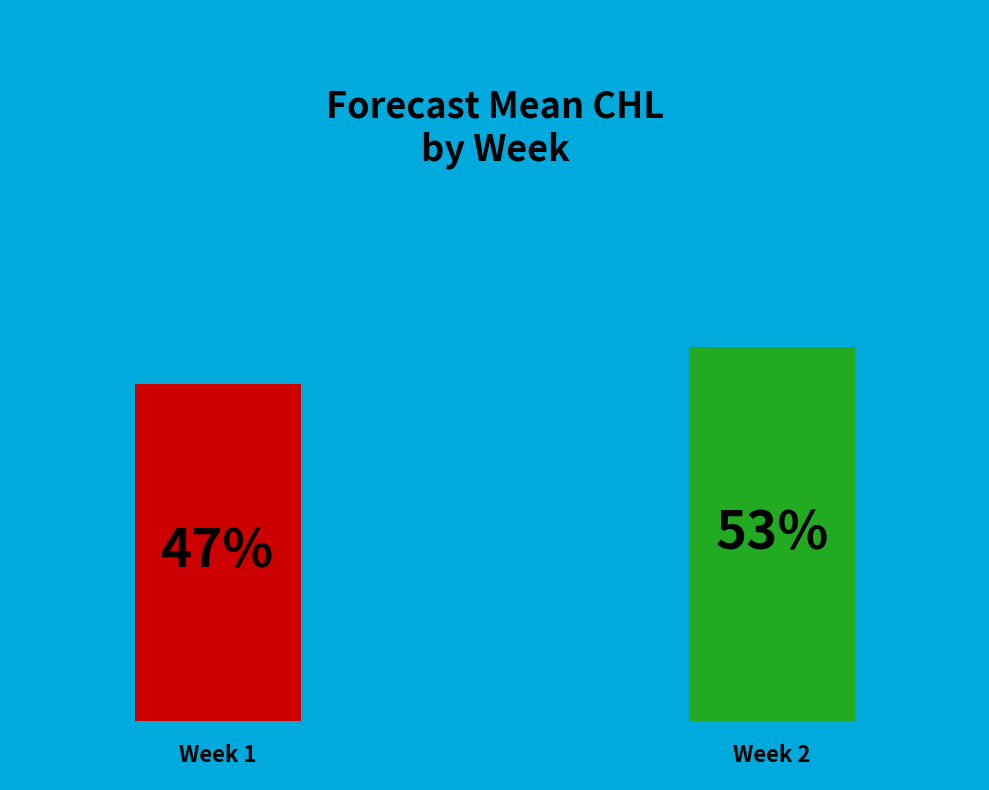

Count the number of slices in the pie.

2